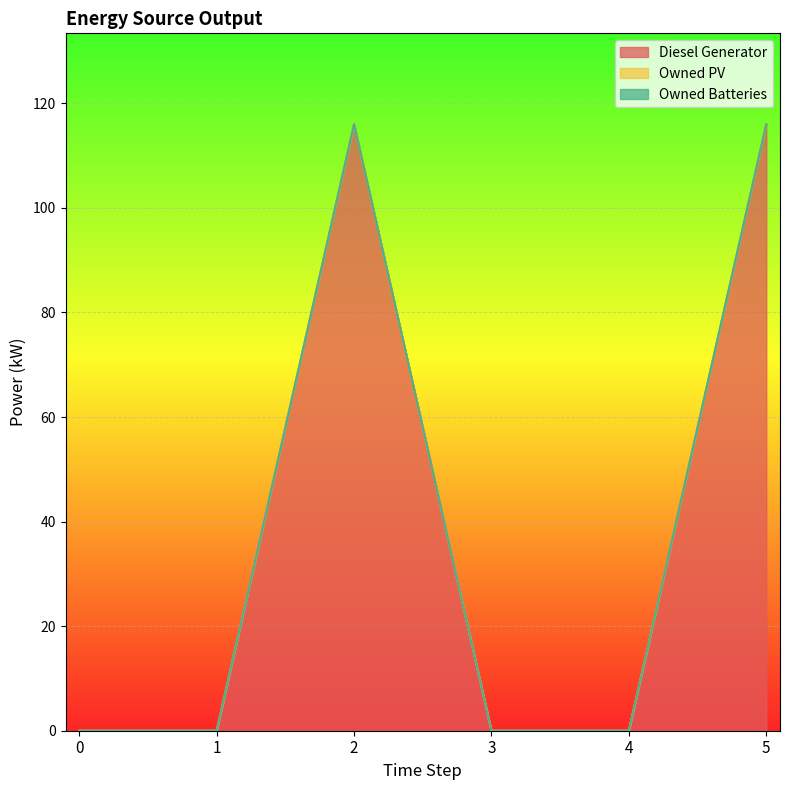

How many categories are shown in the chart?

6